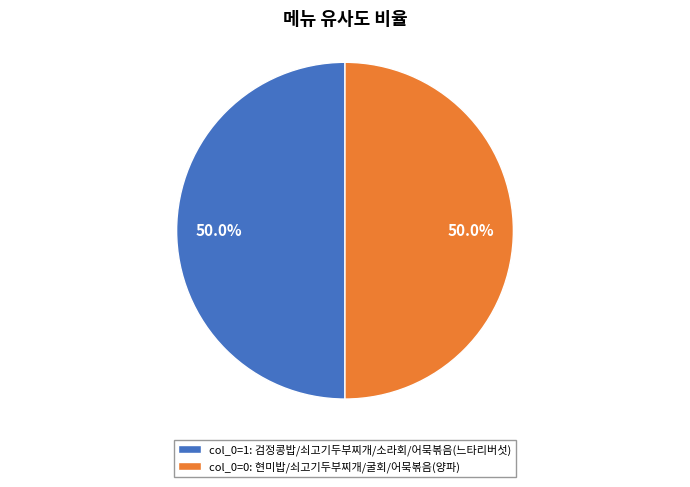

What is the total percentage of col_0=1: 검정콩밥/쇠고기두부찌개/소라회/어묵볶음(느타리버섯) and col_0=0: 현미밥/쇠고기두부찌개/굴회/어묵볶음(양파)?

100.0%